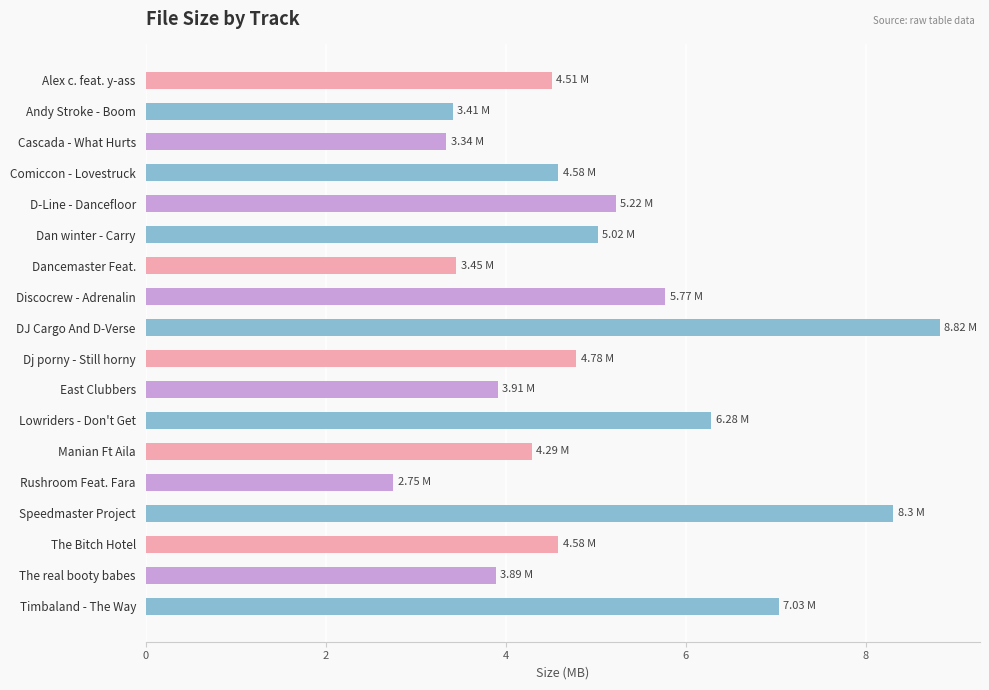

What is the label of the 15th bar from the top?

Speedmaster Project